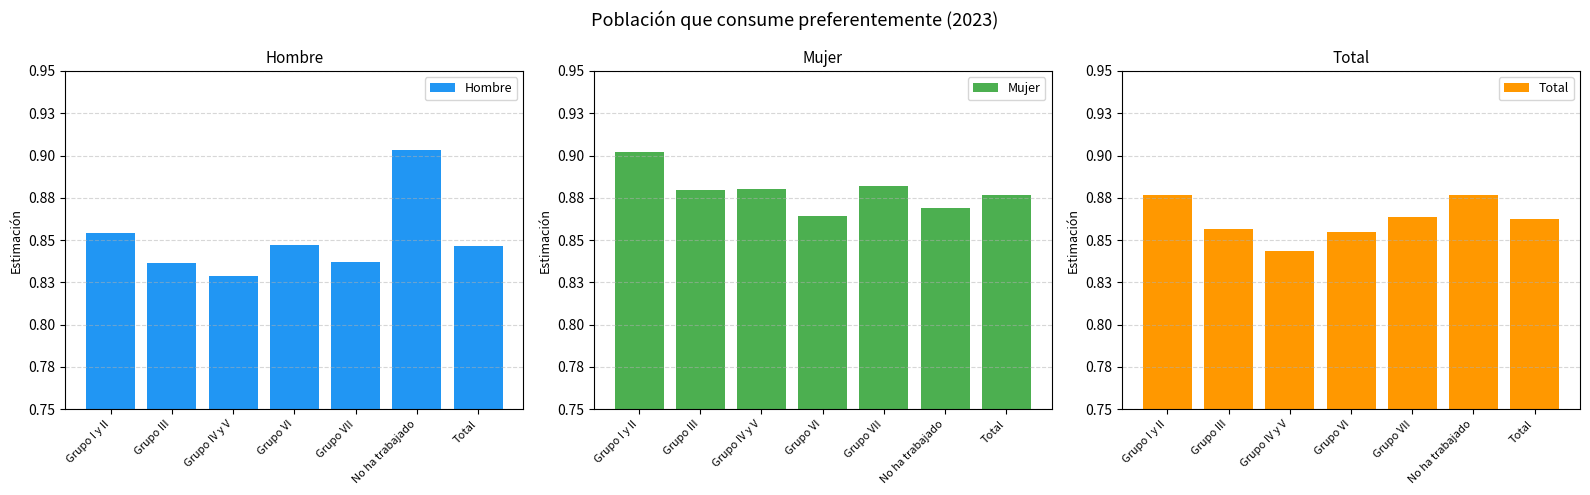

How many bars are there in each group?

3